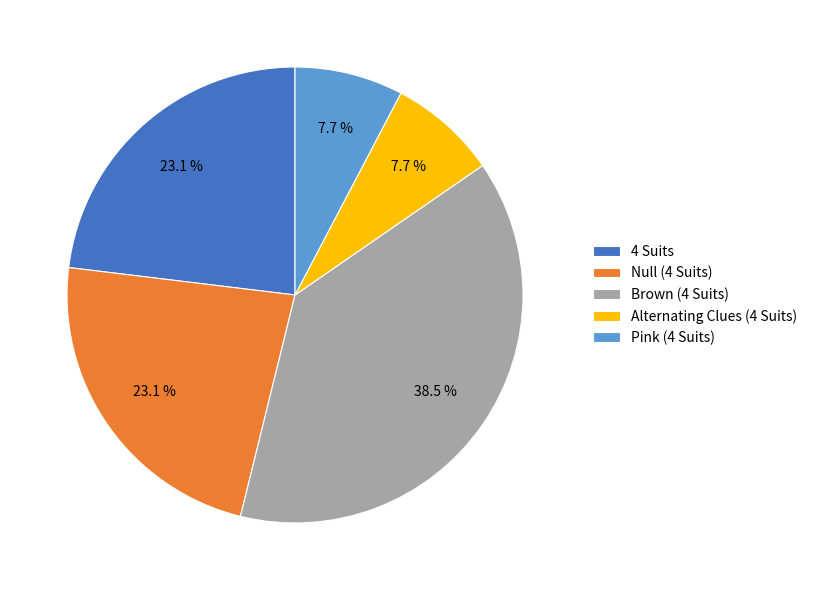

How many segments does this pie chart have?

5